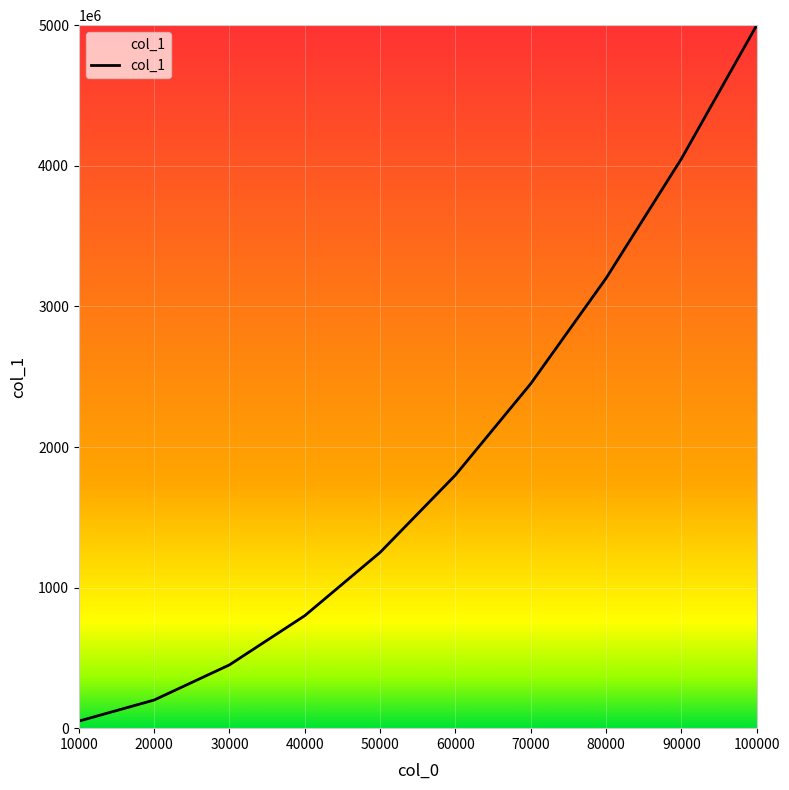

Which category has the highest value across all series?

100000